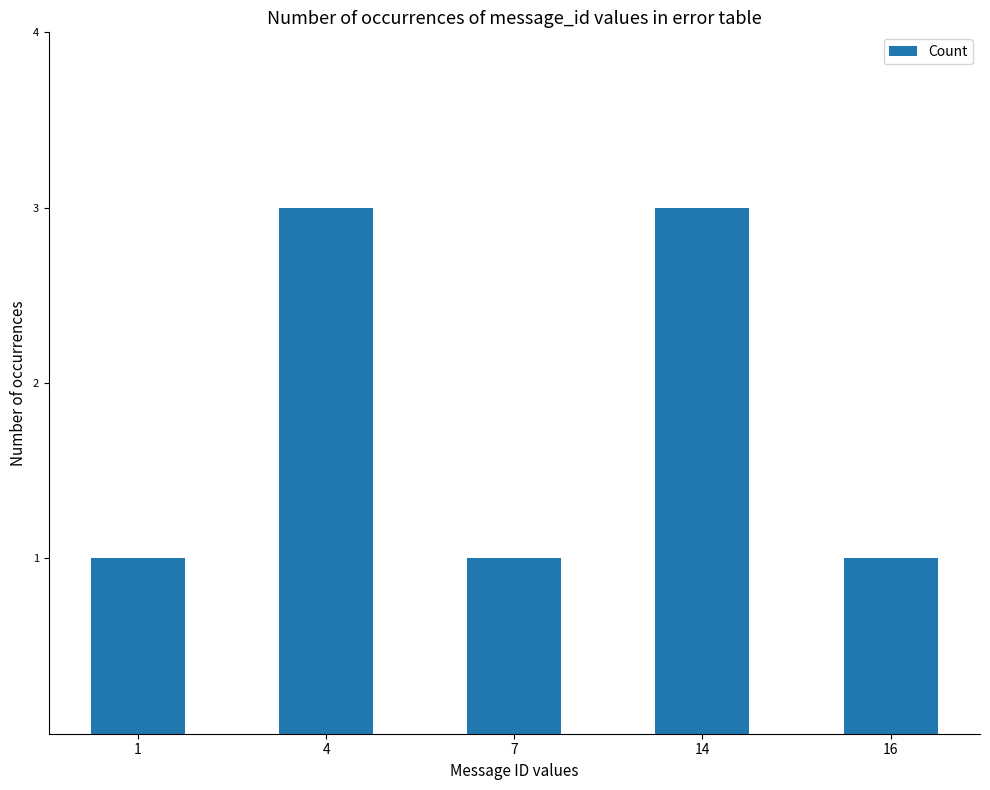

What is the difference between the maximum and minimum values?

2